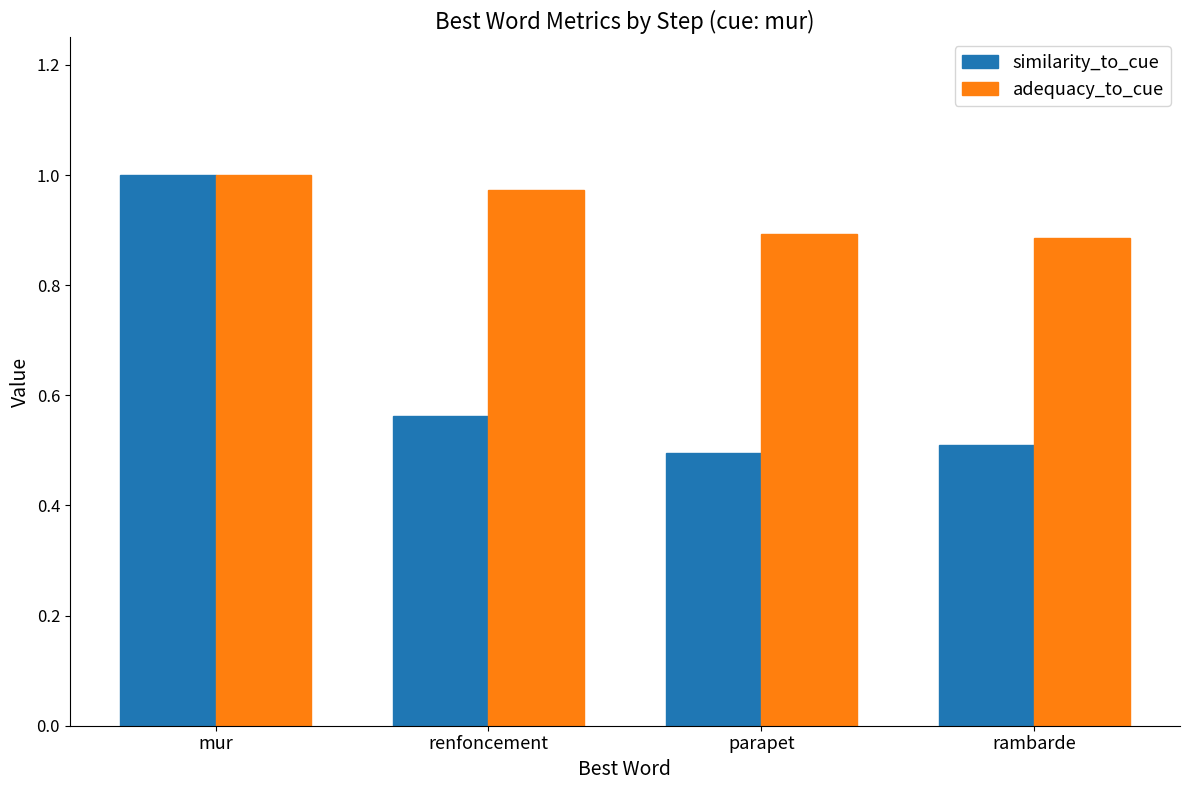

Rank the series by their average value, from lowest to highest.

similarity_to_cue, adequacy_to_cue